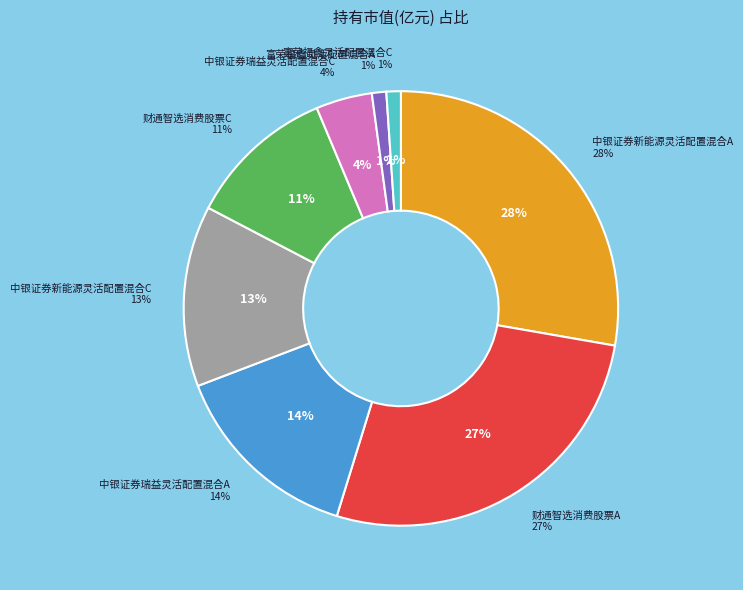

What percentage do 财通智选消费股票C and 中银证券瑞益灵活配置混合A together represent?

25.4%